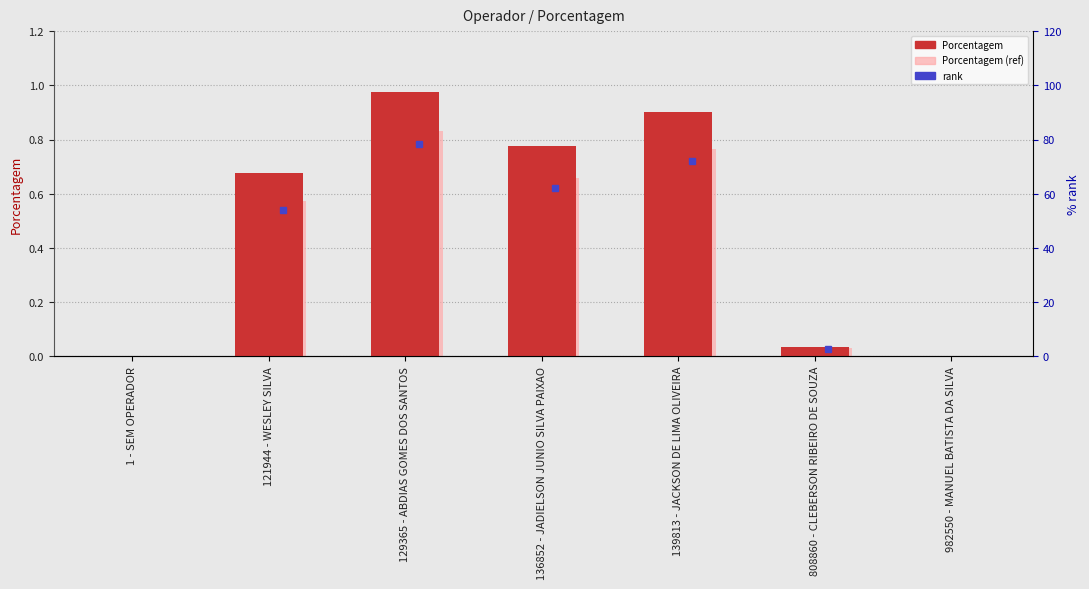

What is the total value across all series at 121944 - WESLEY SILVA?

1.3